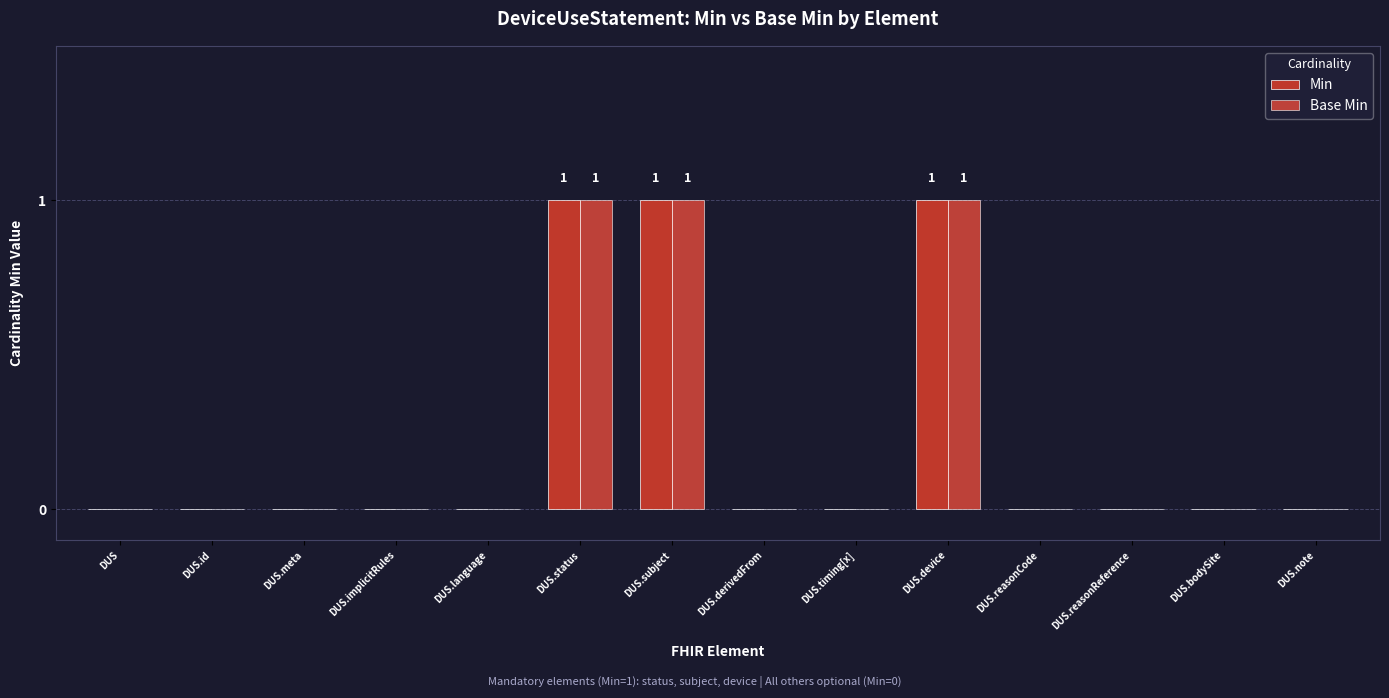

Reading right to left, extract all data points from this chart.

Min: DUS.note=0	DUS.bodySite=0	DUS.reasonReference=0	DUS.reasonCode=0	DUS.device=1	DUS.timing[x]=0	DUS.derivedFrom=0	DUS.subject=1	DUS.status=1	DUS.language=0	DUS.implicitRules=0	DUS.meta=0	DUS.id=0	DUS=0
Base Min: DUS.note=0	DUS.bodySite=0	DUS.reasonReference=0	DUS.reasonCode=0	DUS.device=1	DUS.timing[x]=0	DUS.derivedFrom=0	DUS.subject=1	DUS.status=1	DUS.language=0	DUS.implicitRules=0	DUS.meta=0	DUS.id=0	DUS=0